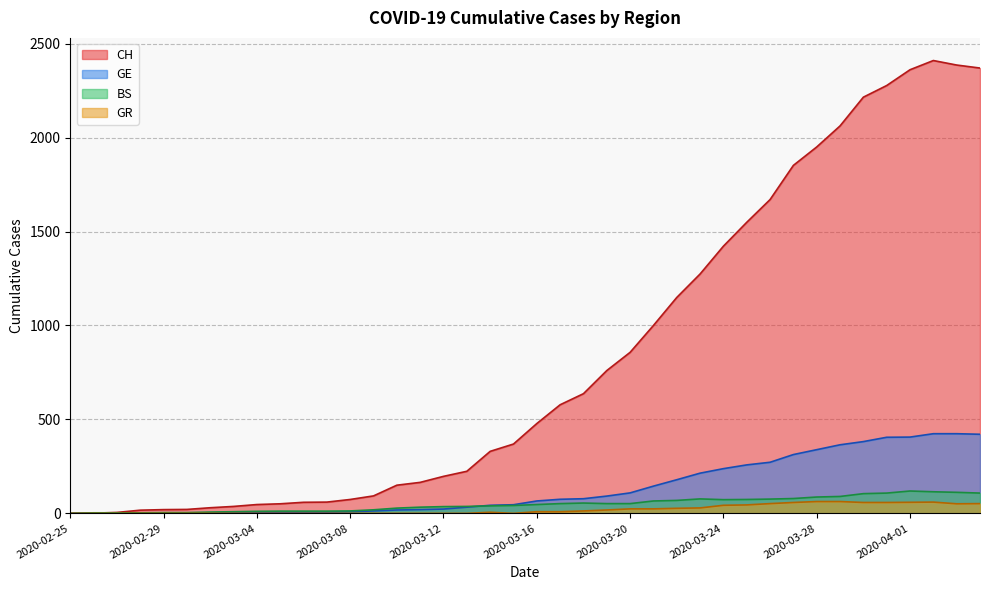

How many distinct data groups are displayed?

4